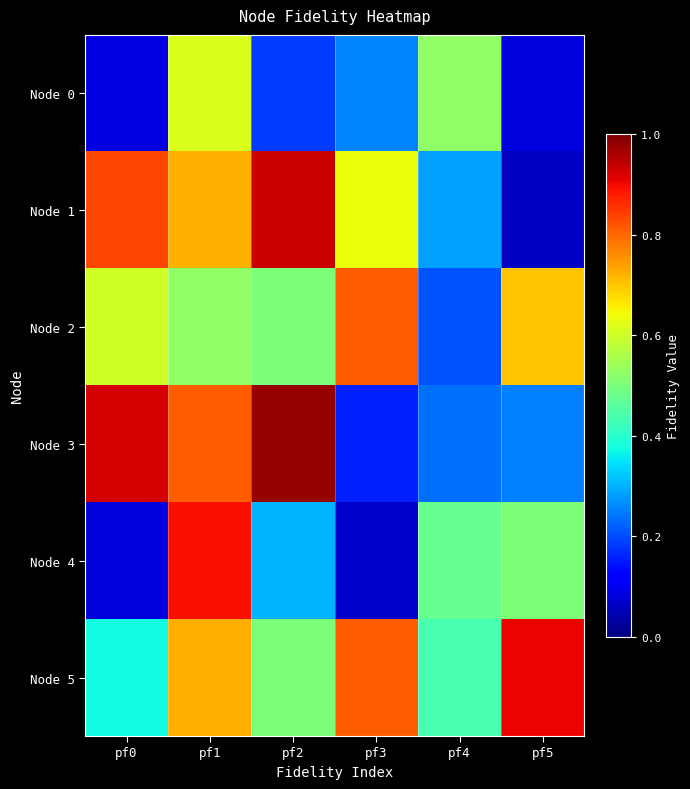

Which has a higher value, pf3 or pf1?

pf1